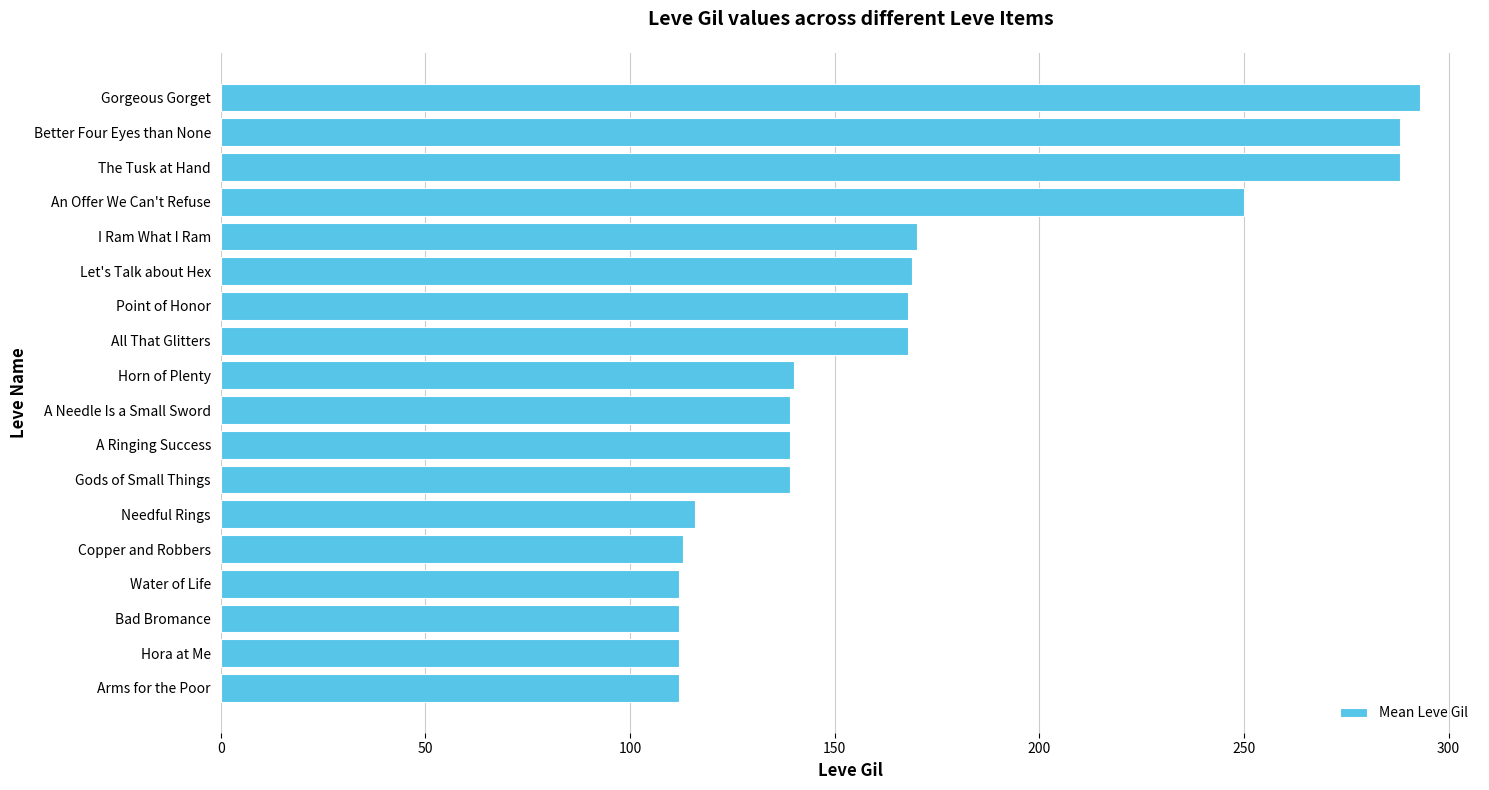

What is the average value?

168